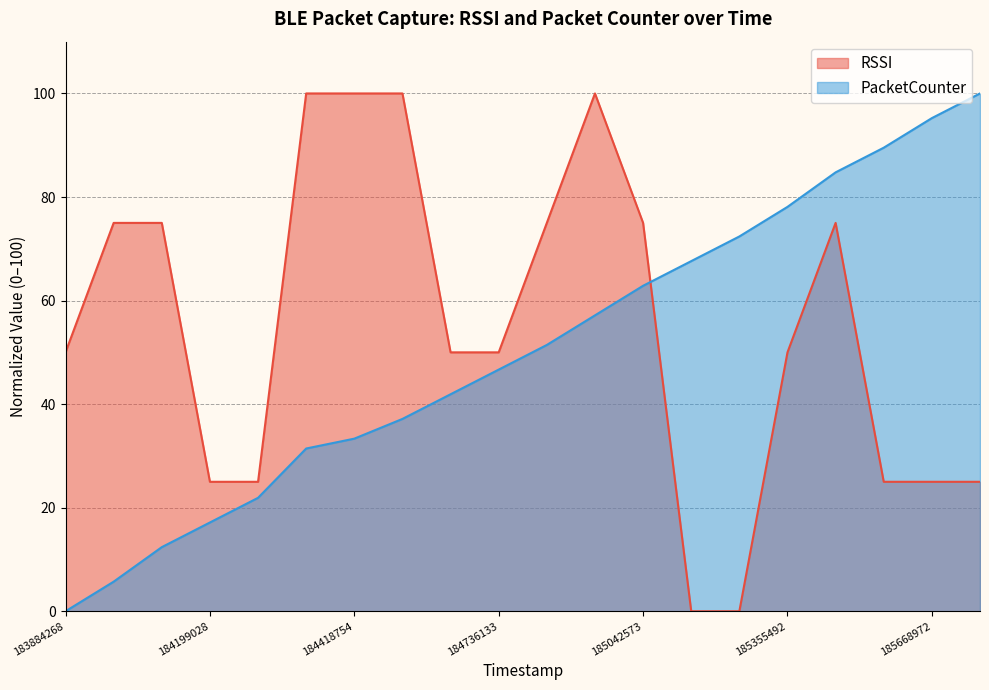

True or false: RSSI has more than 1 points higher than both neighbors.

True